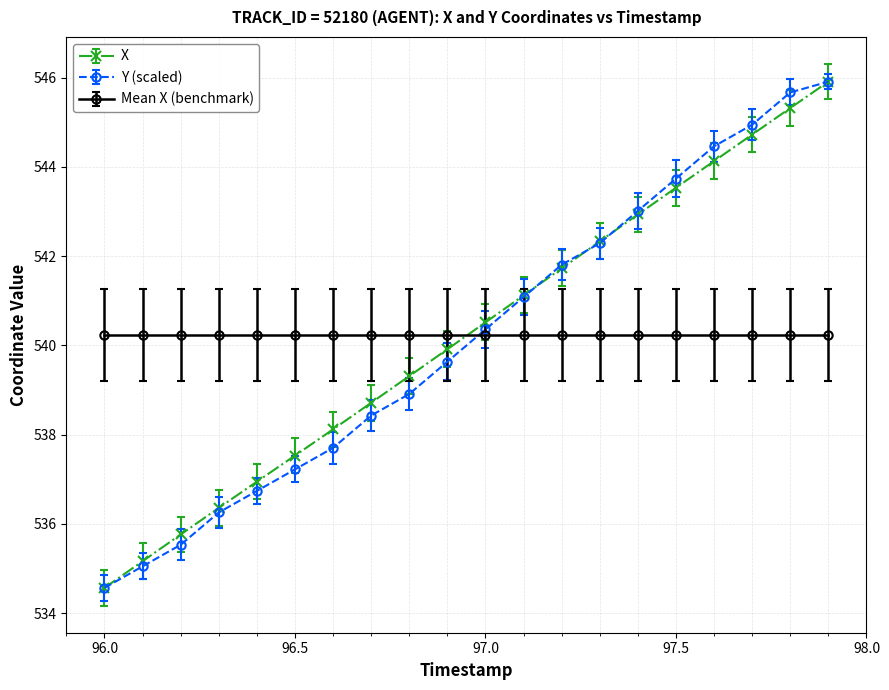

What is the average value of the X series?

540.2